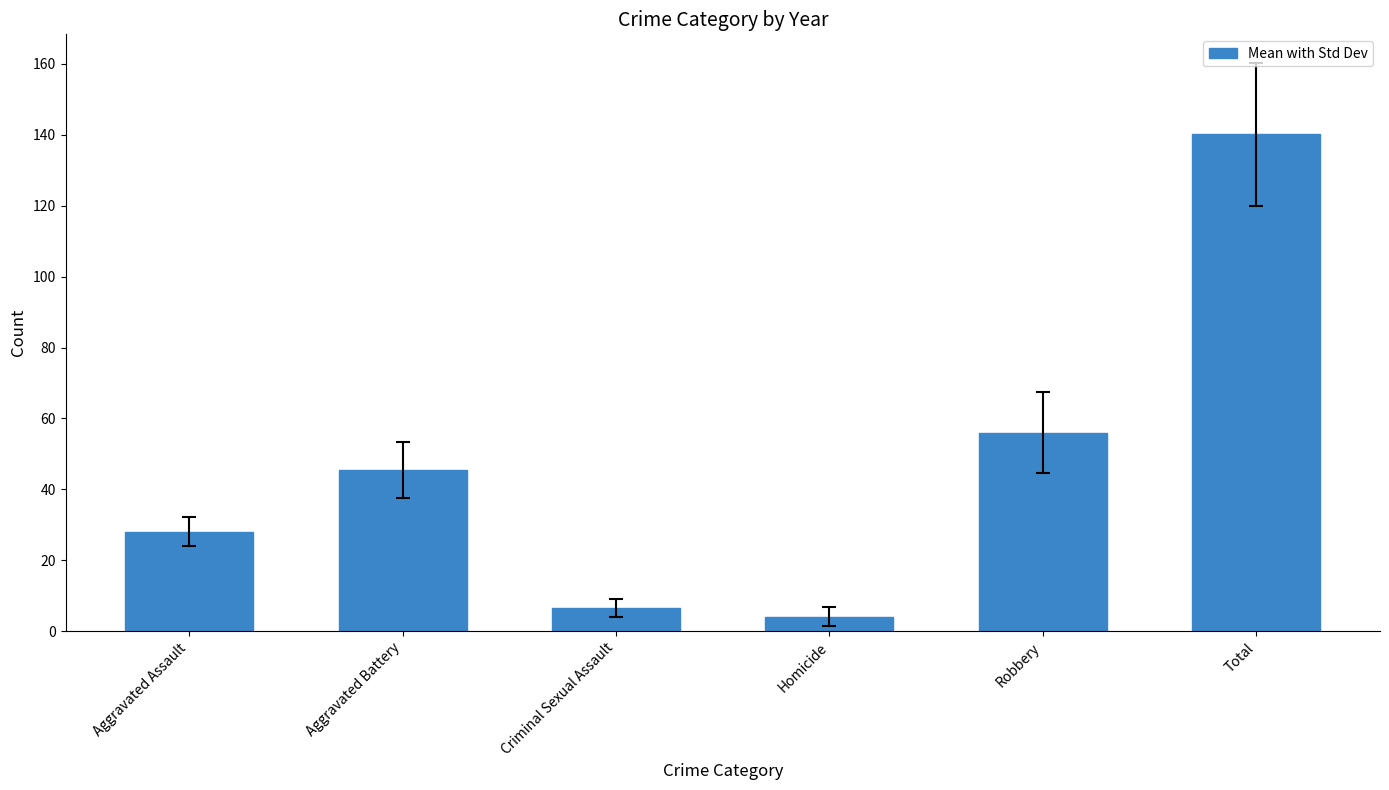

List the labels in order of value, largest first.

Total, Robbery, Aggravated Battery, Aggravated Assault, Criminal Sexual Assault, Homicide